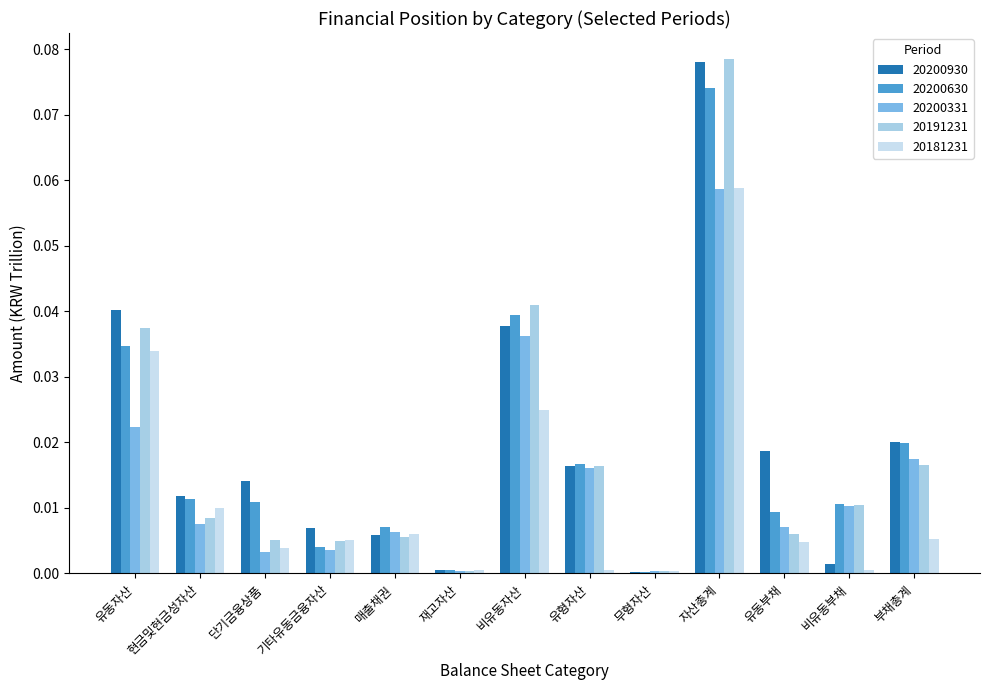

At which label does 20200630 reach its peak?

자산총계